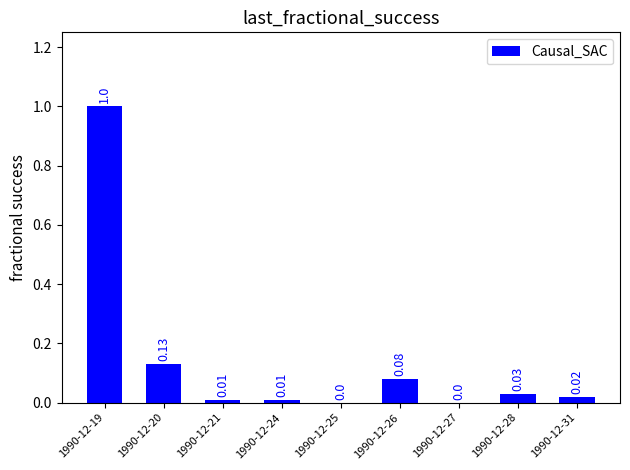

What is the sum of the values at 1990-12-31 and 1990-12-19?

1.0